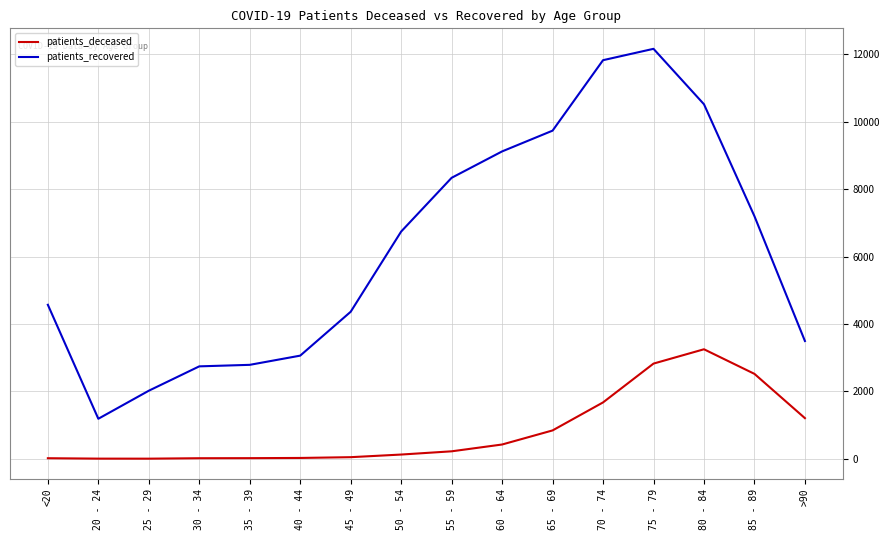

How many lines are shown in the chart?

2